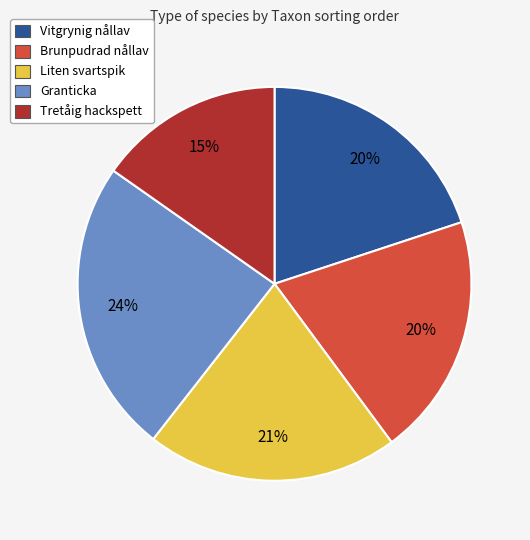

To the nearest percent, what percentage of the pie is Vitgrynig nållav?

20%